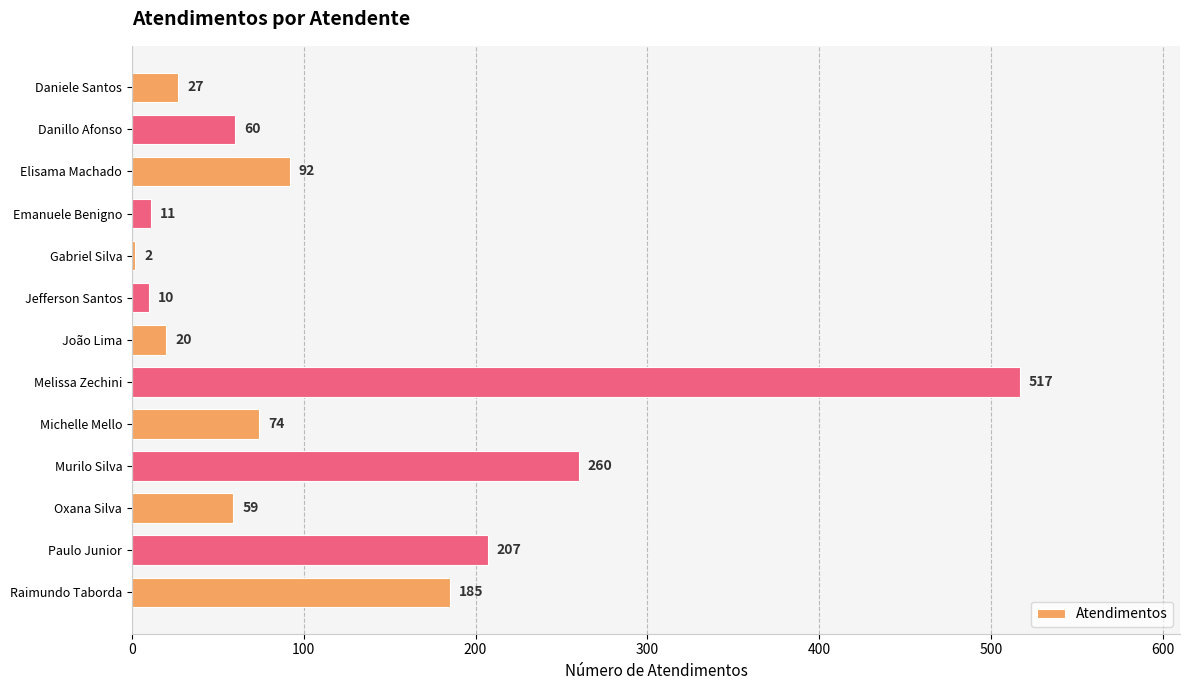

What position from the bottom is Michelle Mello?

5